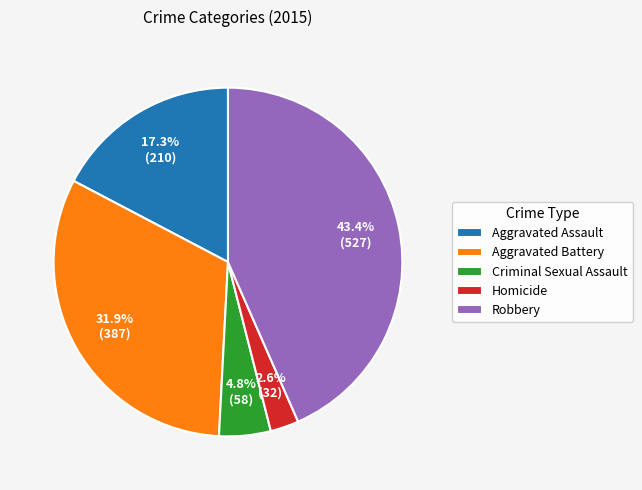

Which category has the biggest portion of the pie?

Robbery